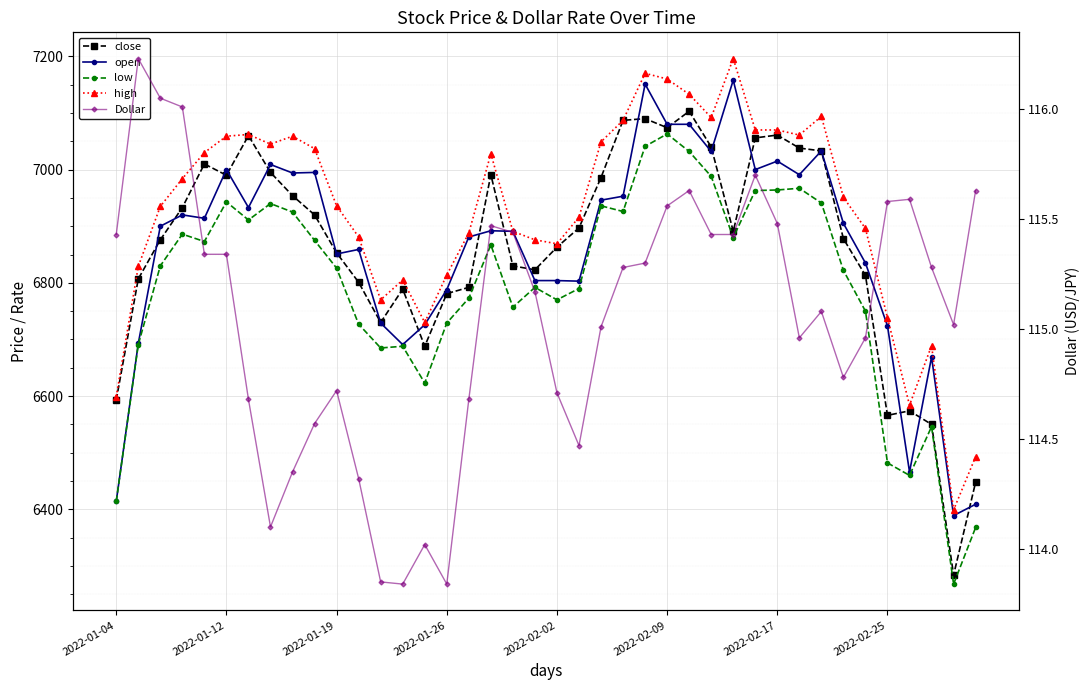

Which series has the largest total across all categories?

high